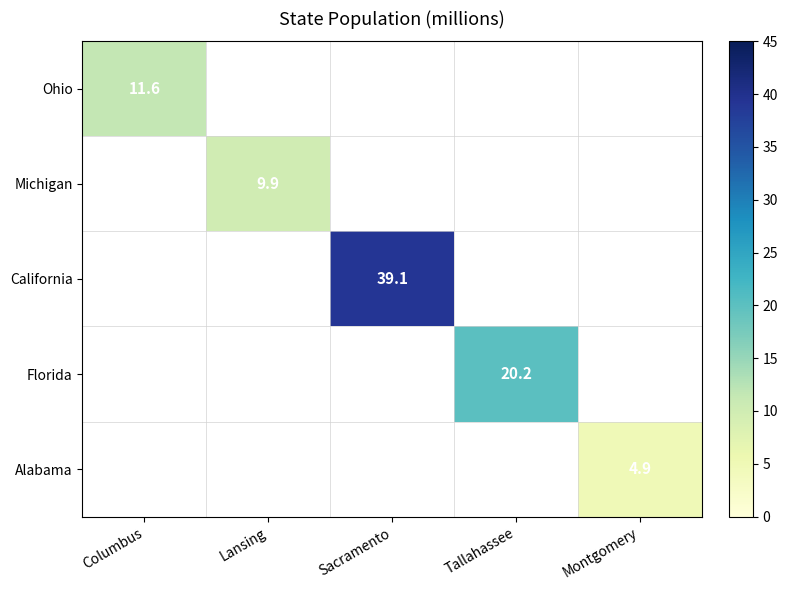

Which has a higher value, Montgomery or Sacramento?

Sacramento